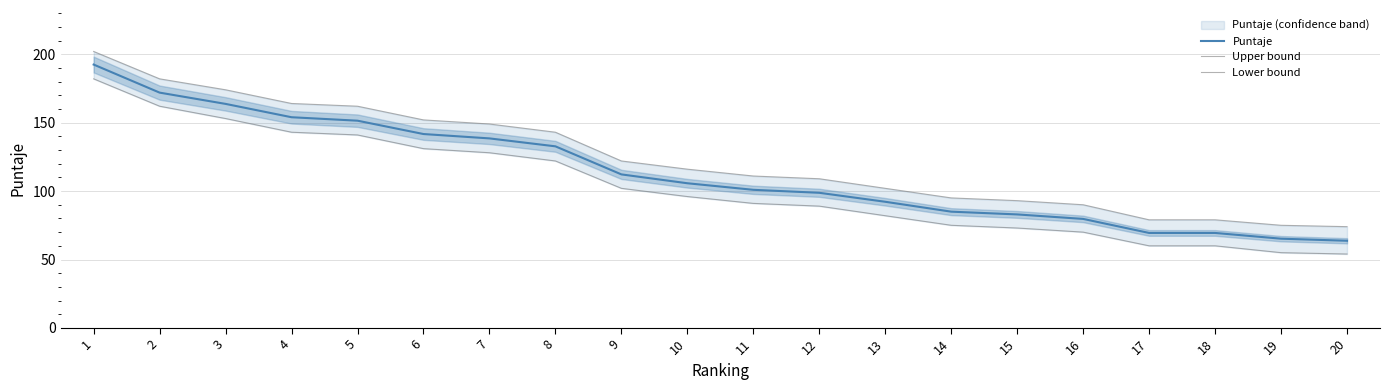

Which series changed the most between 3 and 15?

Upper bound